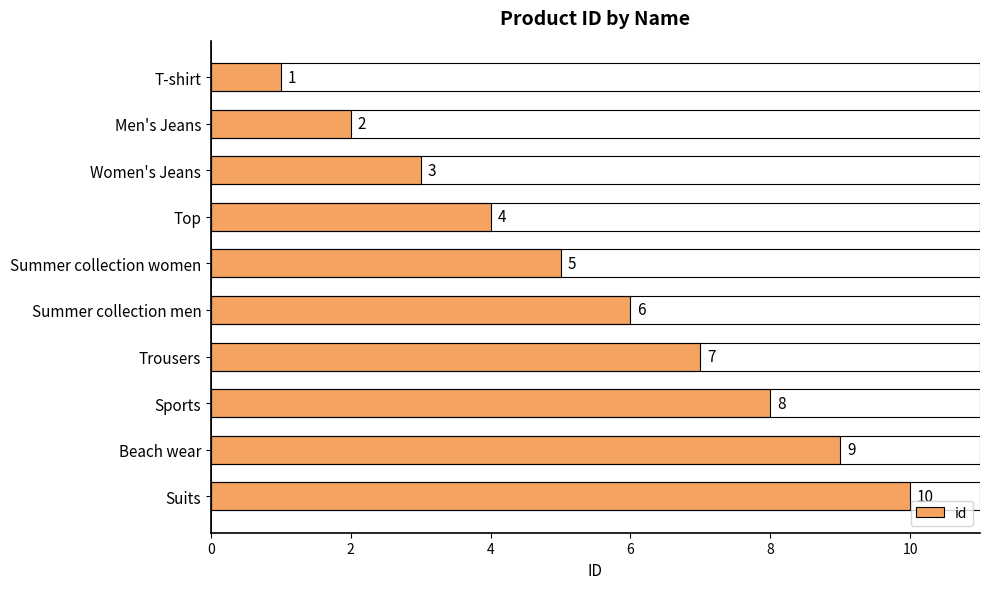

At which label is the value closest to 5?

Summer collection women